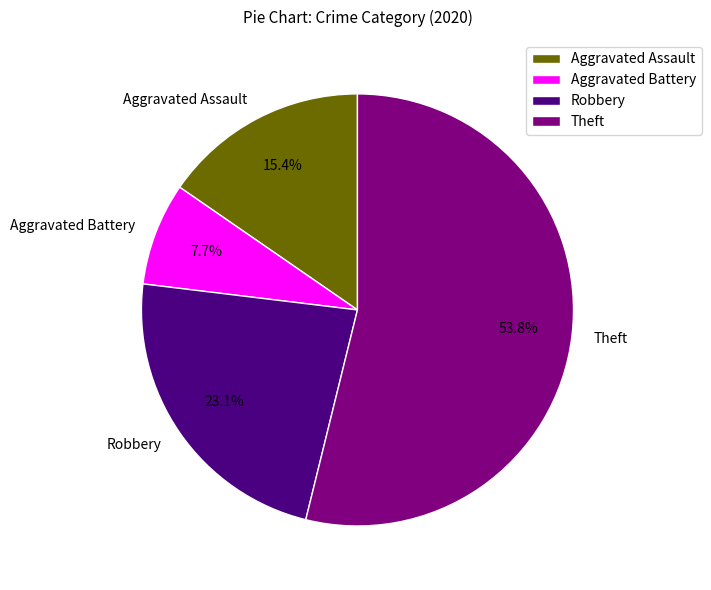

Which slice is the largest?

Theft